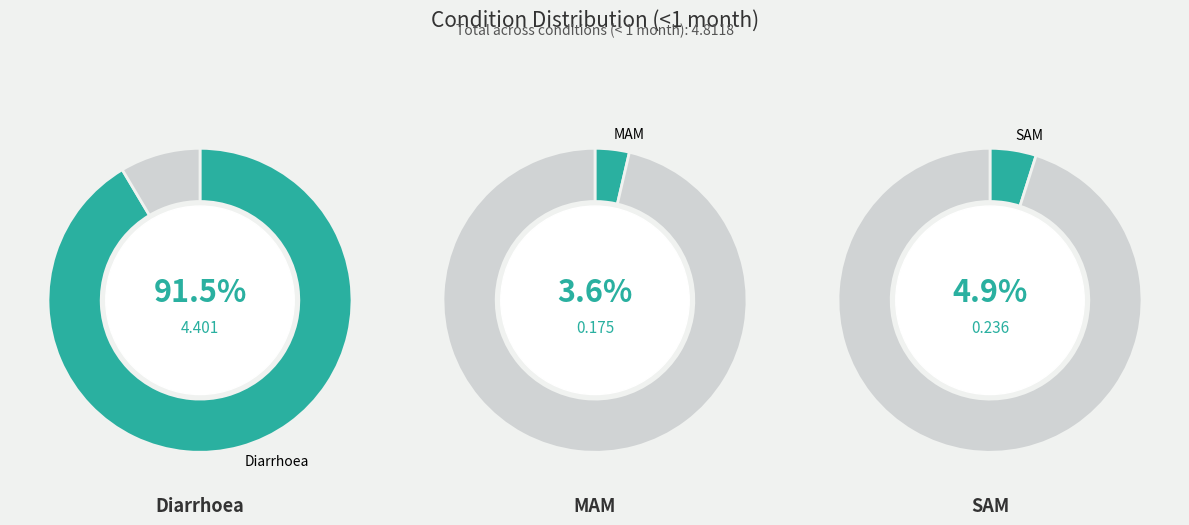

Which slice is the smallest?

MAM